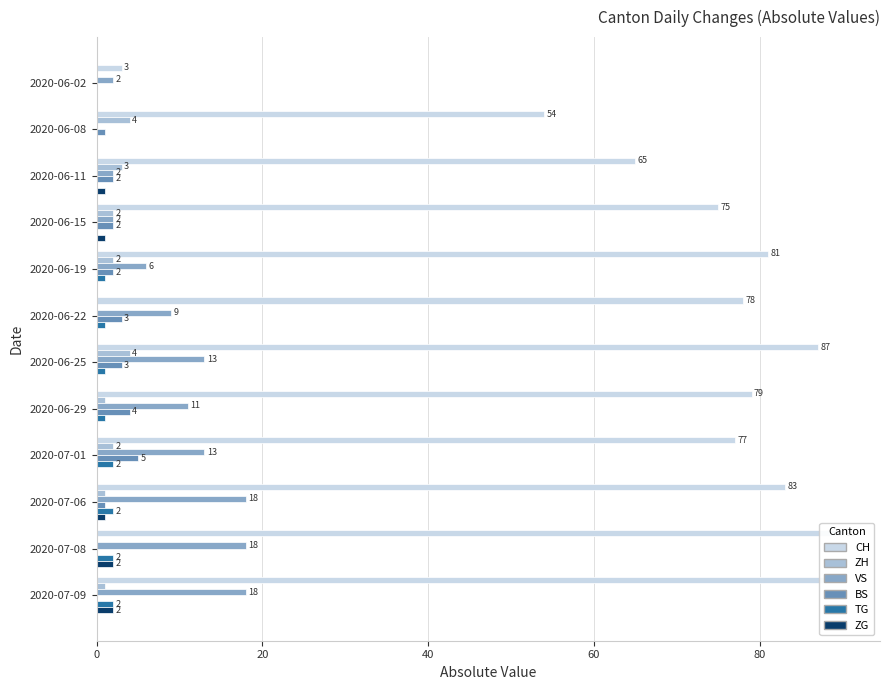

Which series has the widest spread of values?

CH